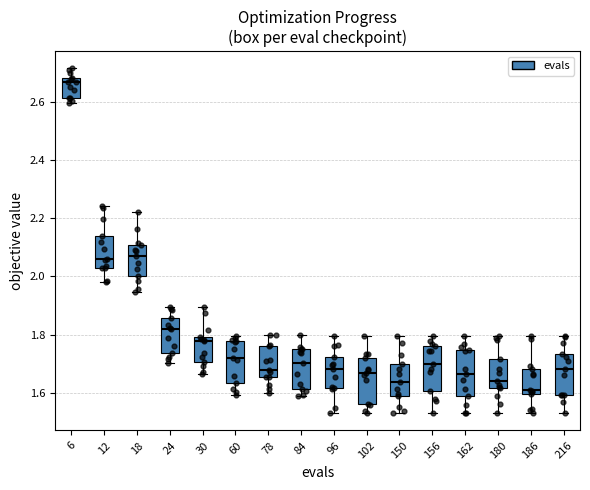

Reading left to right, transcribe this box plot: for each box, give where its median line is, the range the box spans, and where its two whiskers end, as read against the y-axis. The values are not printed on the chart, so give them approximately, as read against the axis.

6: median 2.66, box 2.62 to 2.68, whiskers 2.60 to 2.72
12: median 2.06, box 2.02 to 2.14, whiskers 1.98 to 2.24
18: median 2.08, box 2.00 to 2.10, whiskers 1.94 to 2.22
24: median 1.82, box 1.74 to 1.86, whiskers 1.70 to 1.90
30: median 1.78, box 1.70 to 1.80, whiskers 1.66 to 1.90
60: median 1.72, box 1.64 to 1.78, whiskers 1.60 to 1.80
78: median 1.68, box 1.66 to 1.76, whiskers 1.60 to 1.80
84: median 1.70, box 1.62 to 1.74, whiskers 1.60 to 1.80
96: median 1.68, box 1.62 to 1.72, whiskers 1.54 to 1.80
102: median 1.66, box 1.56 to 1.72, whiskers 1.52 to 1.80
150: median 1.64, box 1.60 to 1.70, whiskers 1.52 to 1.80
156: median 1.70, box 1.60 to 1.76, whiskers 1.52 to 1.80
162: median 1.66, box 1.58 to 1.74, whiskers 1.52 to 1.80
180: median 1.64, box 1.62 to 1.72, whiskers 1.52 to 1.80
186: median 1.60 (just above the box's lower edge), box 1.60 to 1.68, whiskers 1.52 to 1.80
216: median 1.68, box 1.60 to 1.74, whiskers 1.52 to 1.80